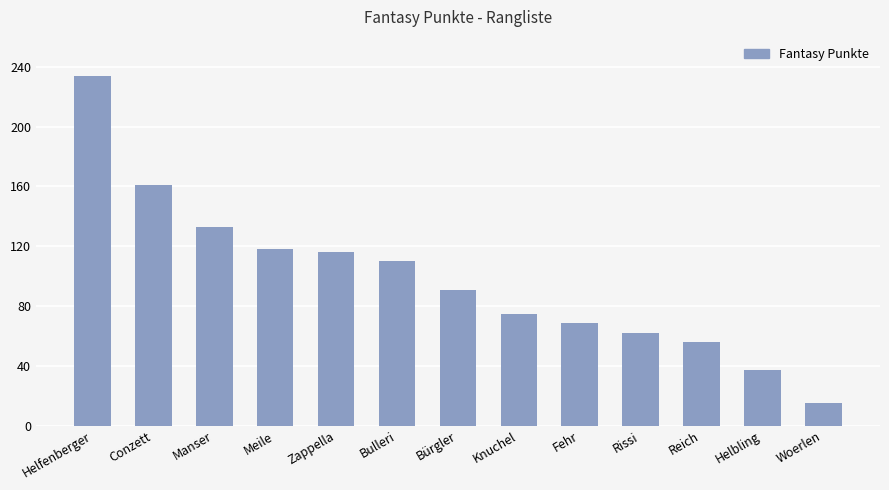

What is the difference between the maximum and minimum values?

219